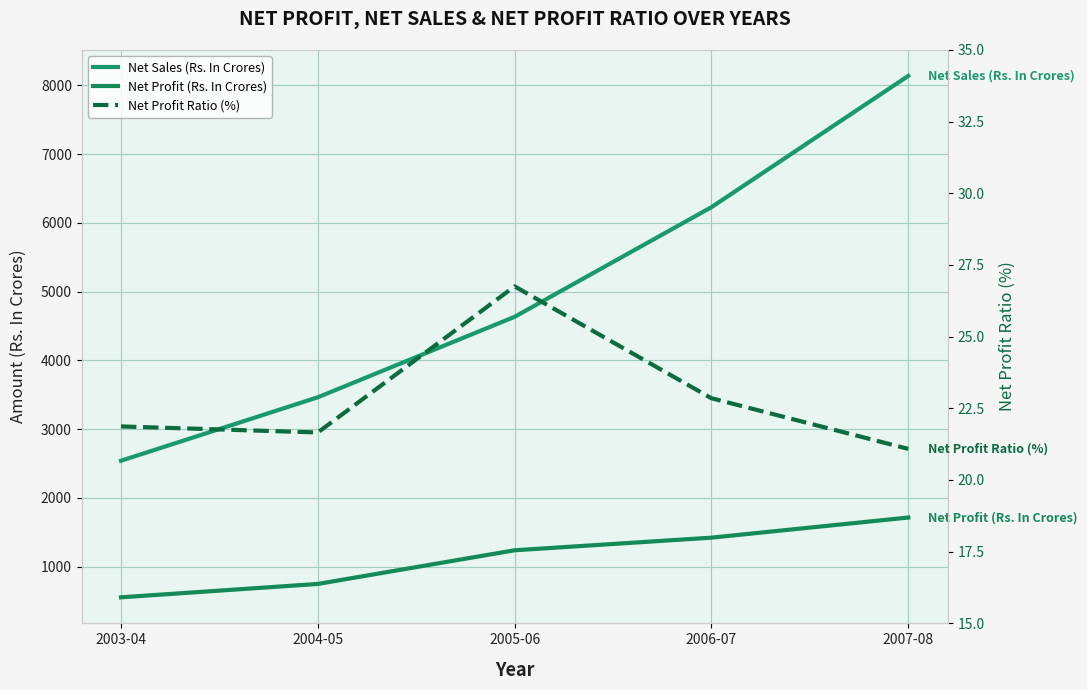

True or false: Net Sales (Rs. In Crores) and Net Profit (Rs. In Crores) cross at least once.

False